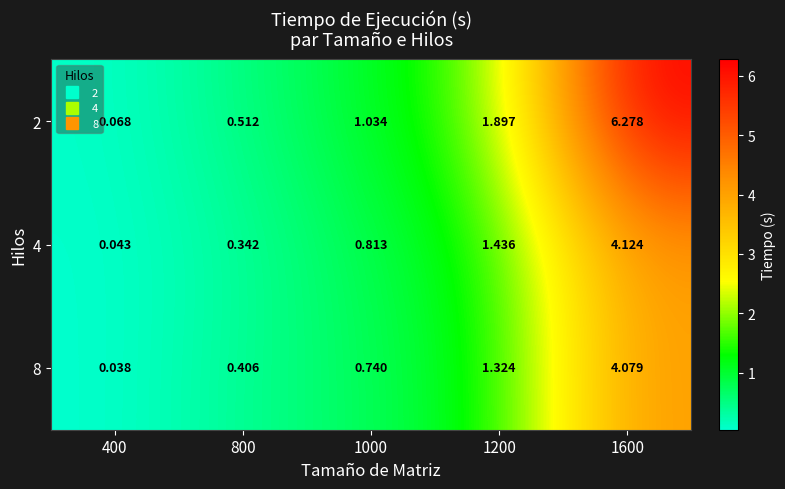

Is the value of 4 at 800 greater than the value of 8 at 1000?

No